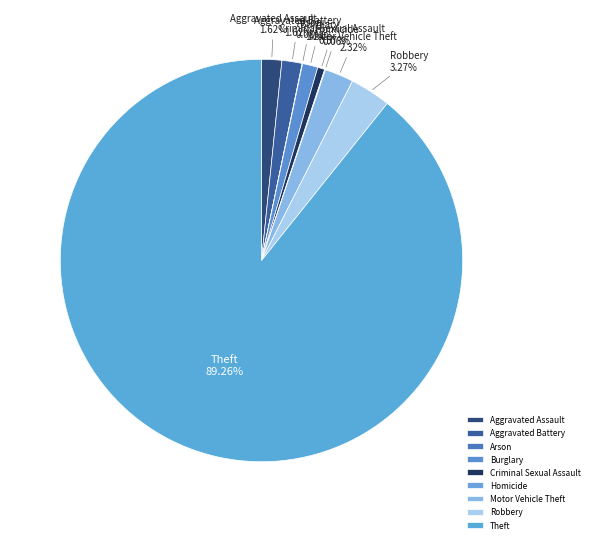

The Robbery slice represents 3% of the pie. True or false?

True